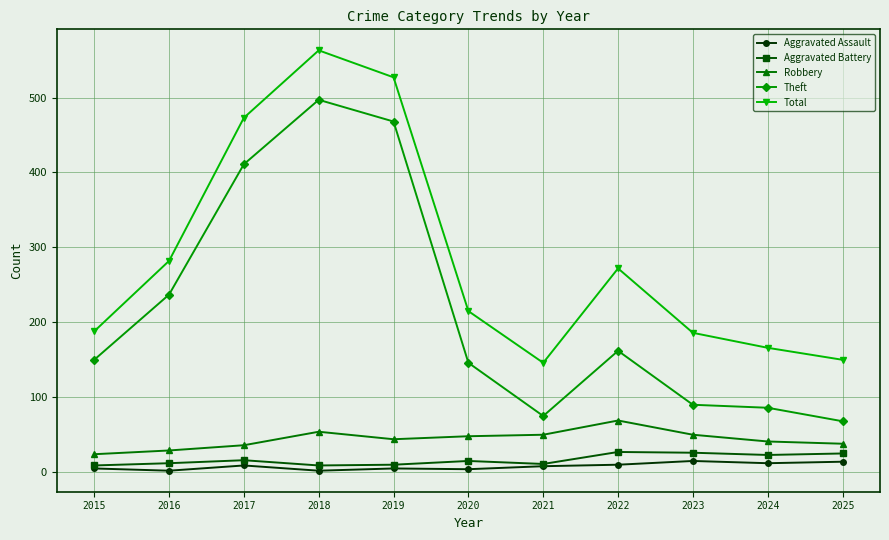

What is the smallest value displayed?

2